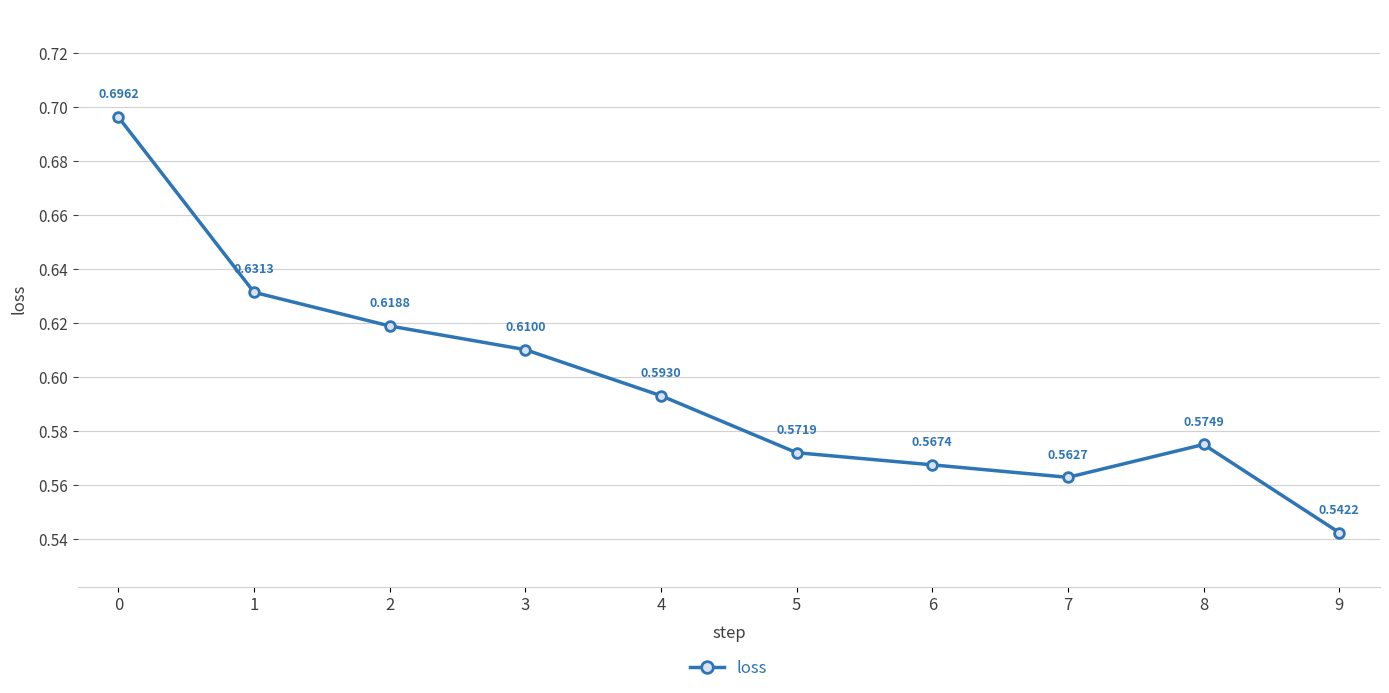

List the labels in order of value, smallest first.

9, 7, 6, 5, 8, 4, 3, 2, 1, 0